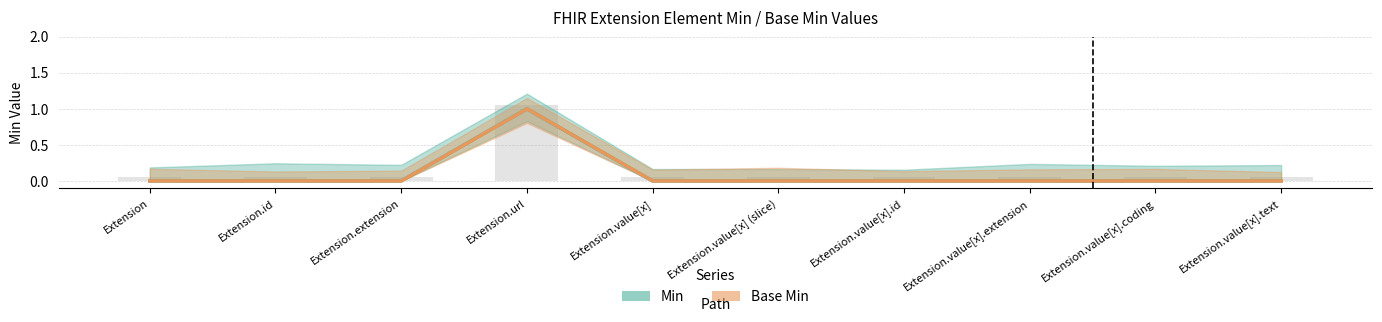

List the series in order of their peak value, lowest first.

Min, Base Min